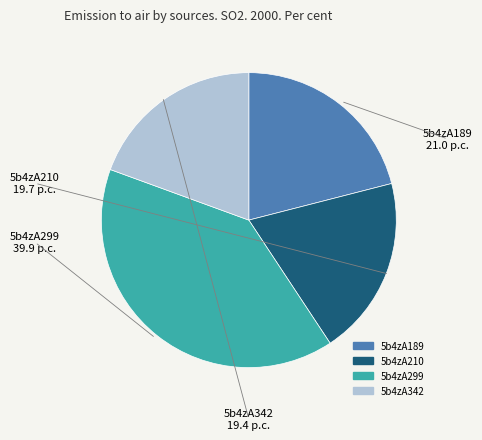

Is 5b4zA342 the majority of the pie?

No